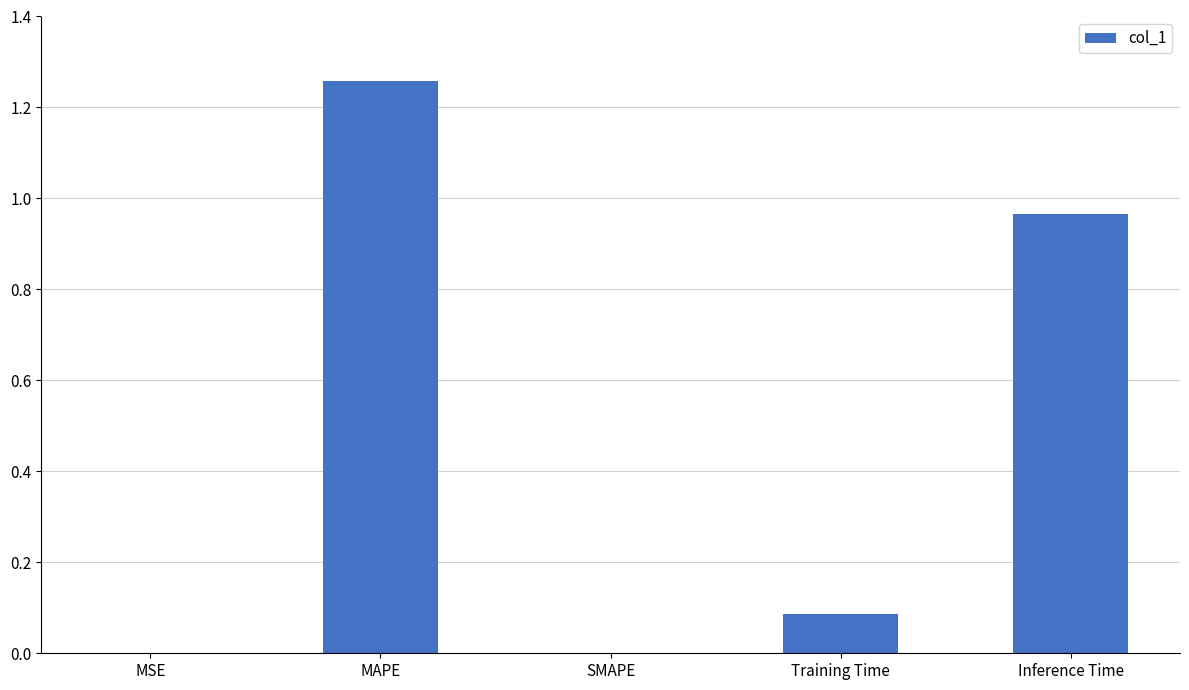

True or false: the data shows 2.0 at MAPE.

False